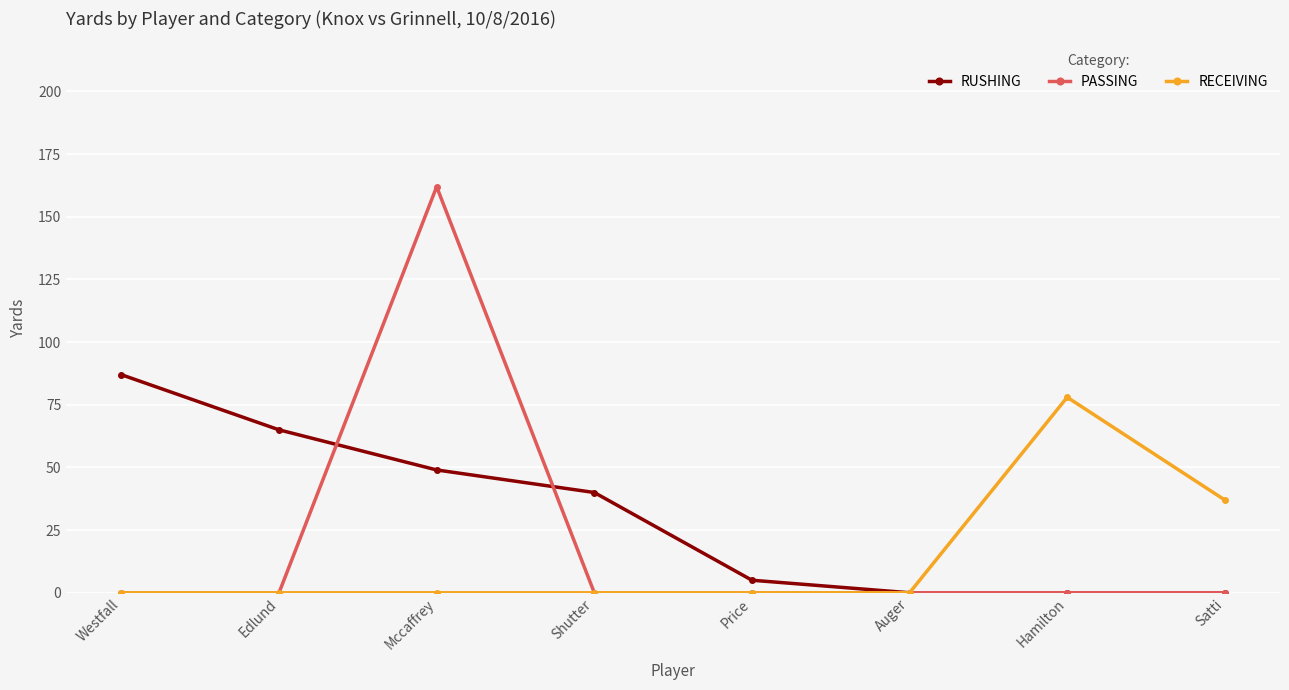

How many distinct data groups are displayed?

3